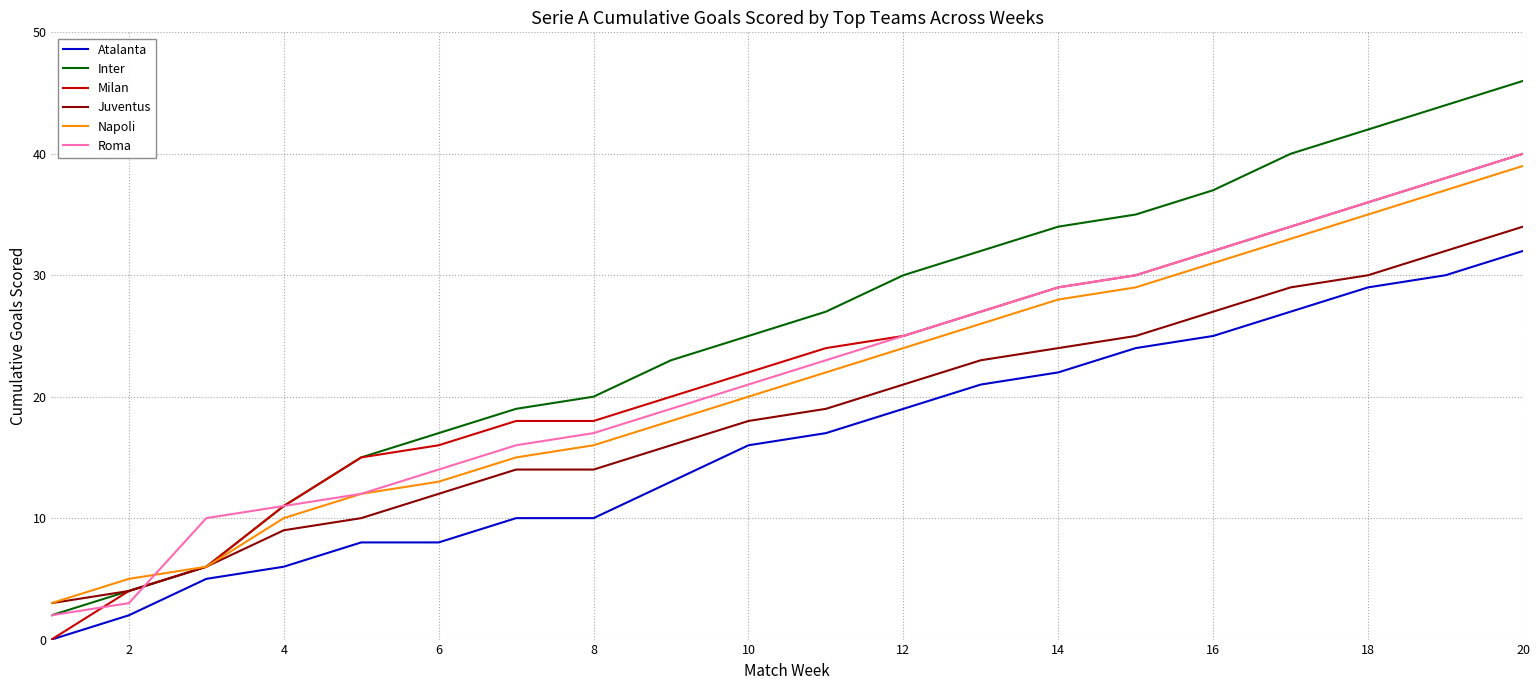

Which series has the largest range (max minus min)?

Inter